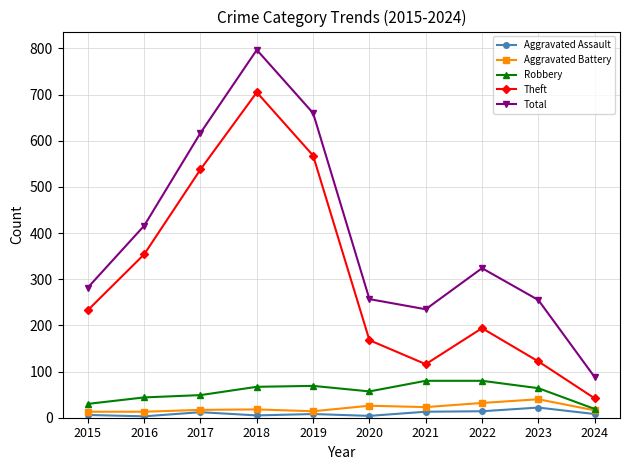

What is the value of the Aggravated Assault point at the 4th from the left?

5